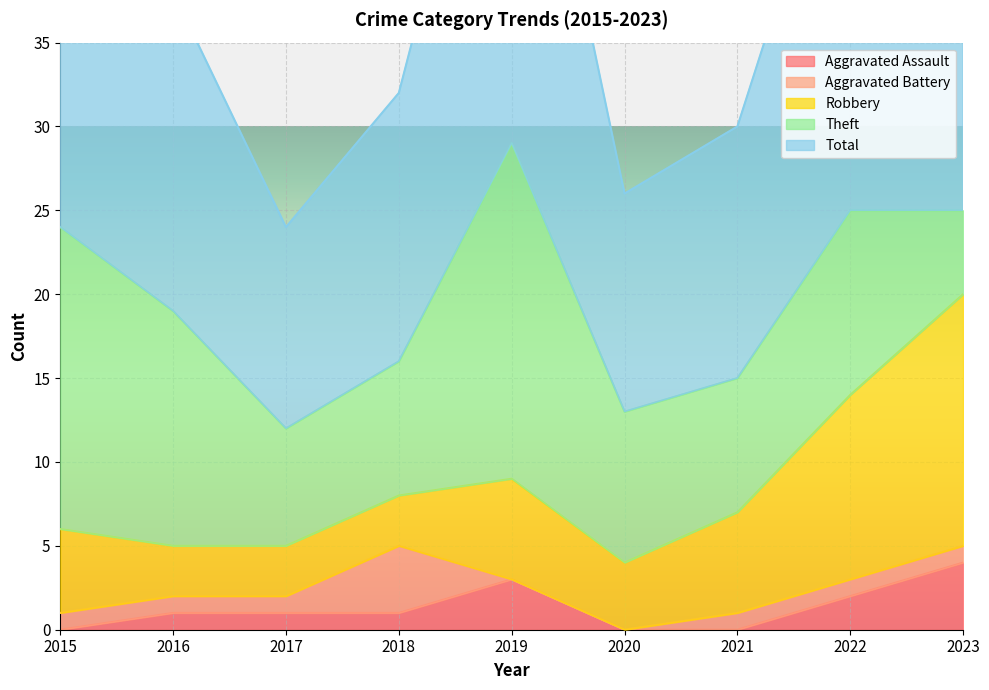

True or false: Aggravated Battery and Theft intersect in this chart.

False